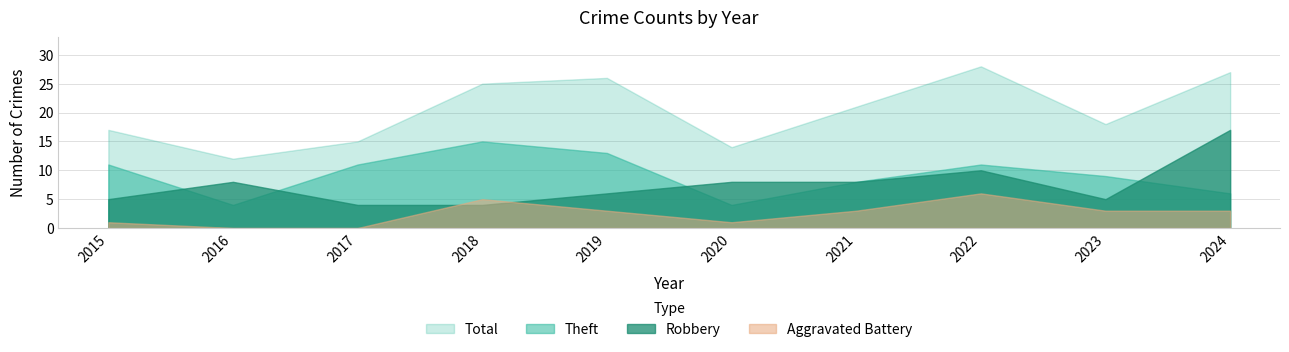

At which label is Total closest to 20?

2021